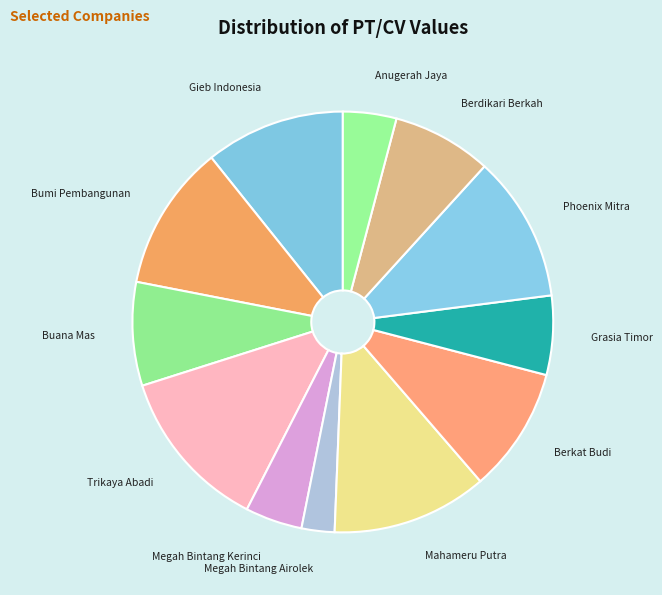

Count the number of slices in the pie.

12